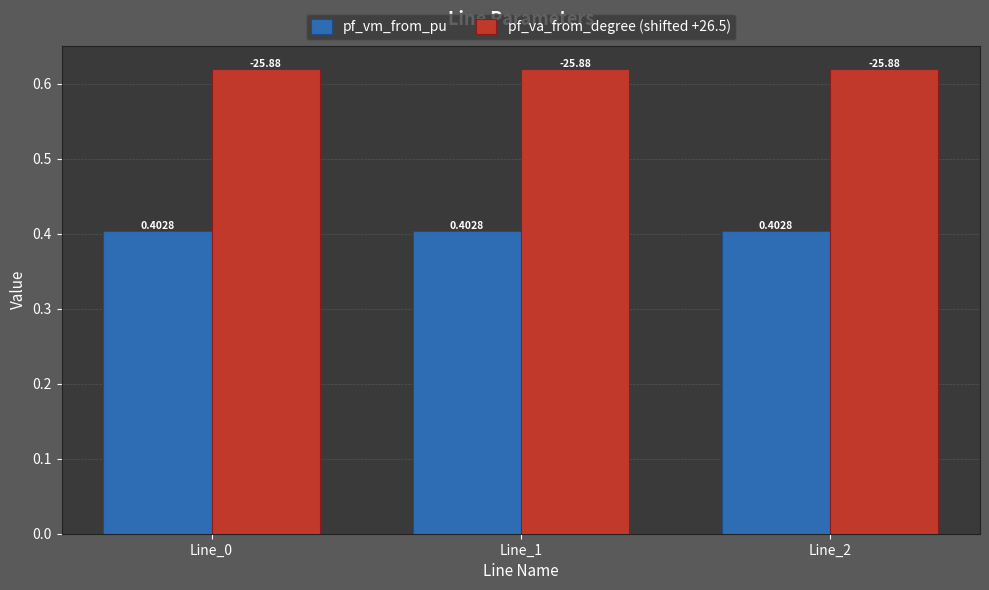

What is the sum of the pf_va_from_degree (shifted +26.5) values at Line_2 and Line_0?

1.2